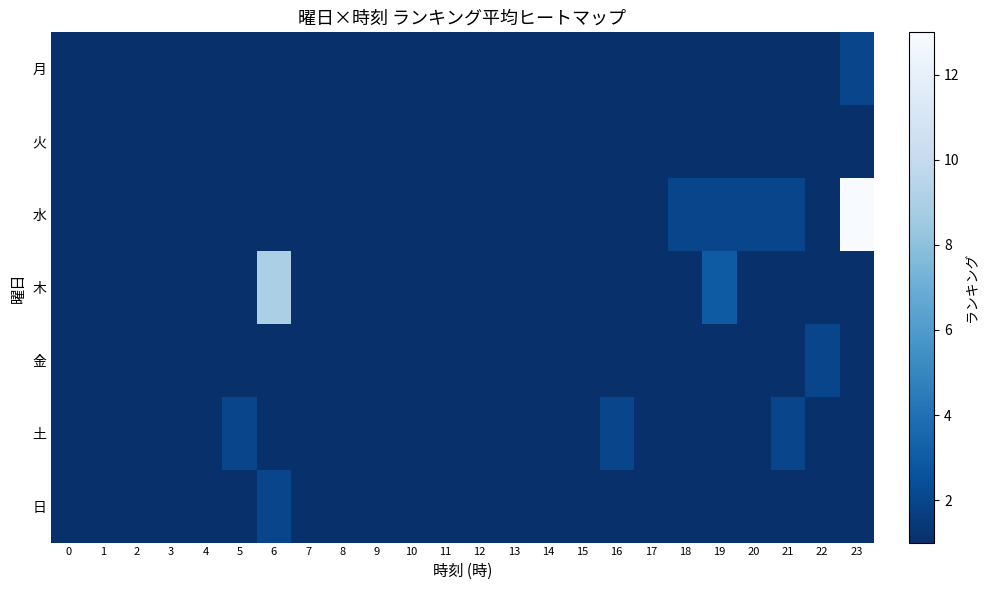

At how many categories does at least one series exceed 8?

2